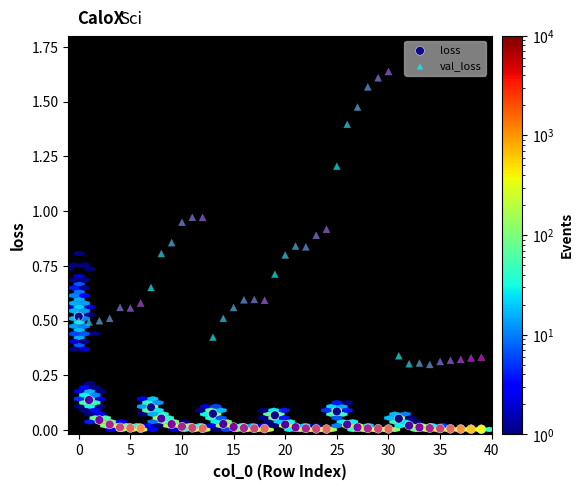

Which series contains the highest Y value?

val_loss